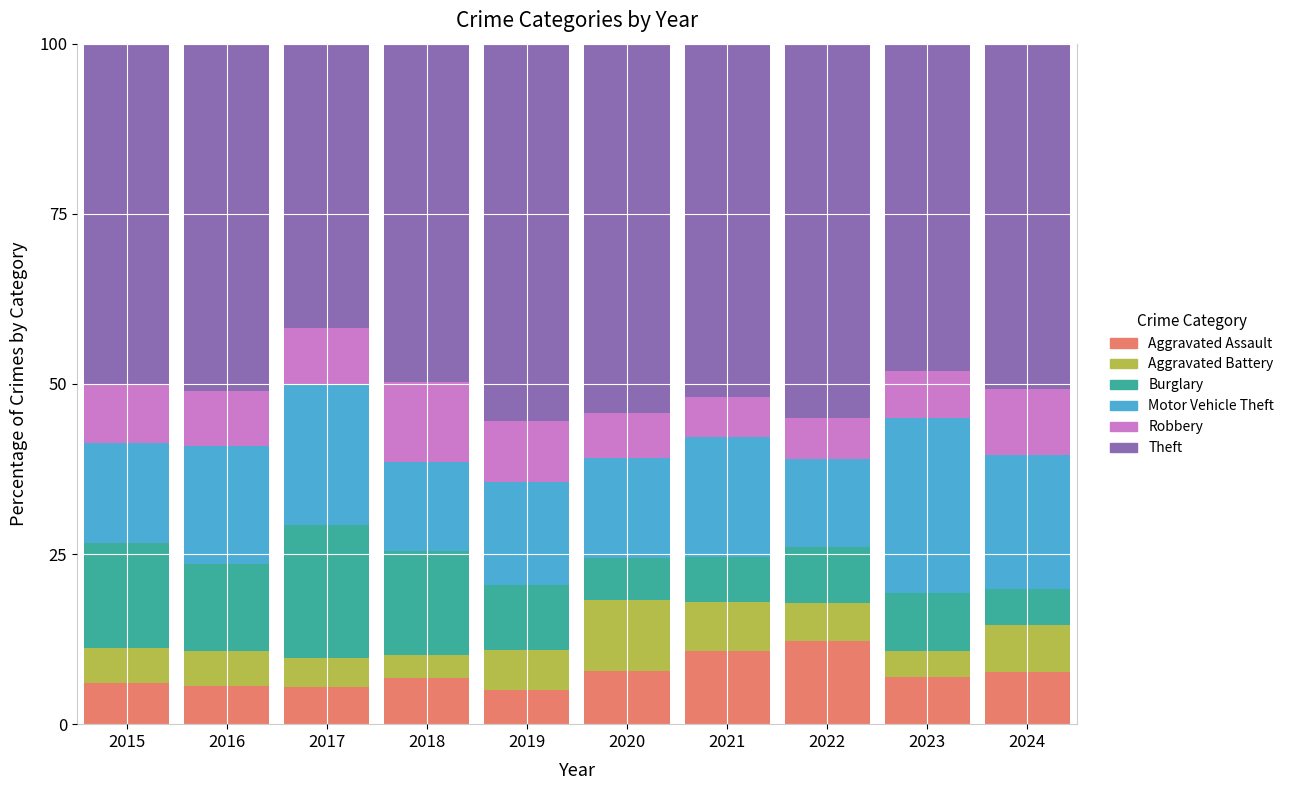

The Aggravated Assault series shows 7.0 at 2023. True or false?

True